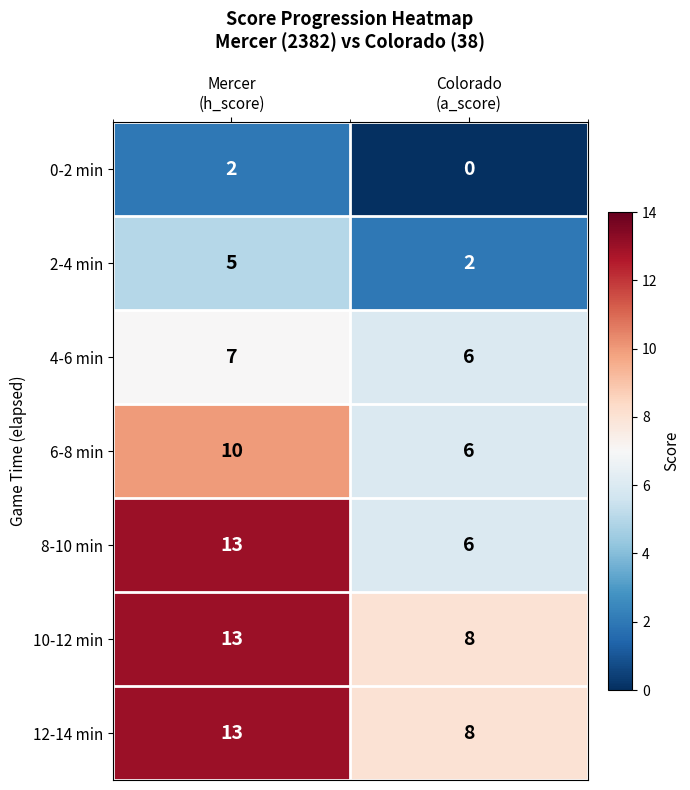

At which category is the sum across all series the highest?

Mercer
(h_score)